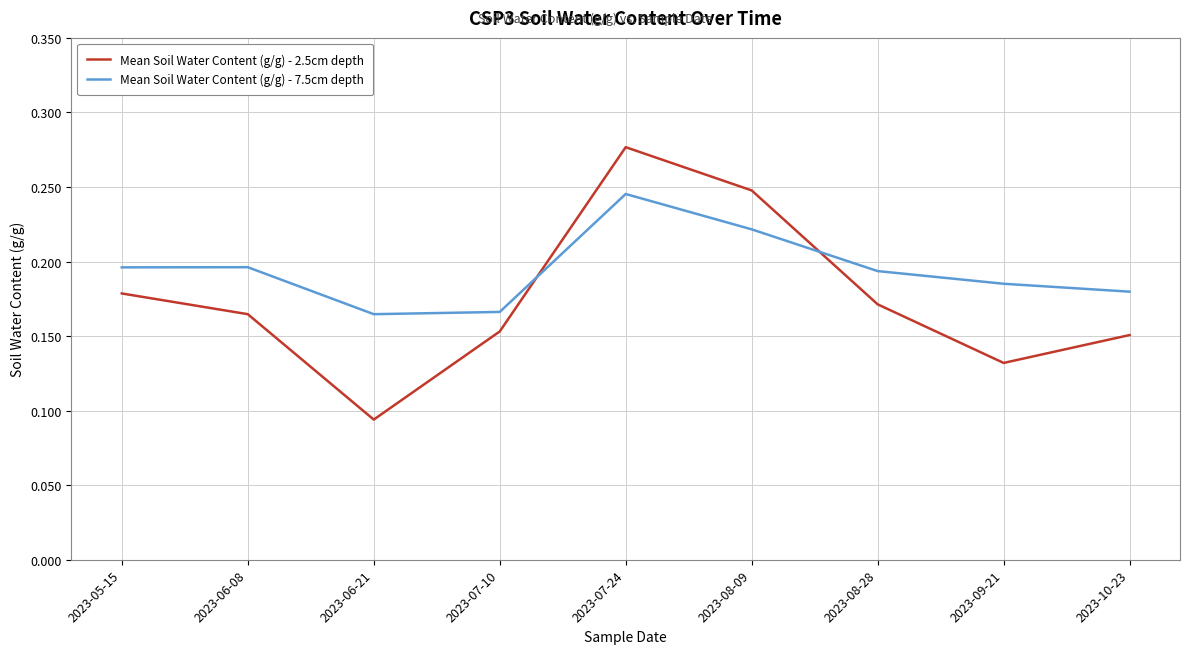

At which label does Mean Soil Water Content (g/g) - 2.5cm depth reach its minimum?

2023-06-21